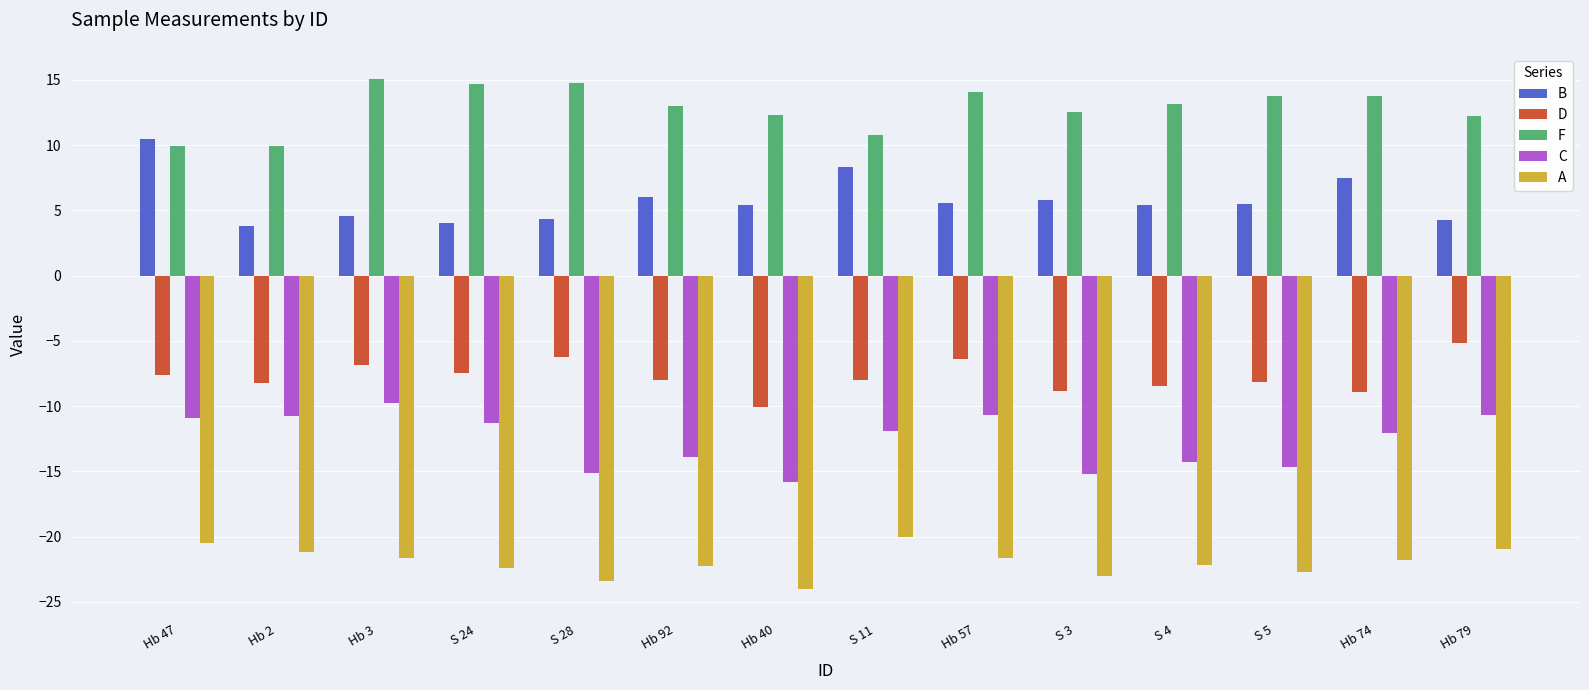

Rank the series by their maximum value, from highest to lowest.

F, B, D, C, A